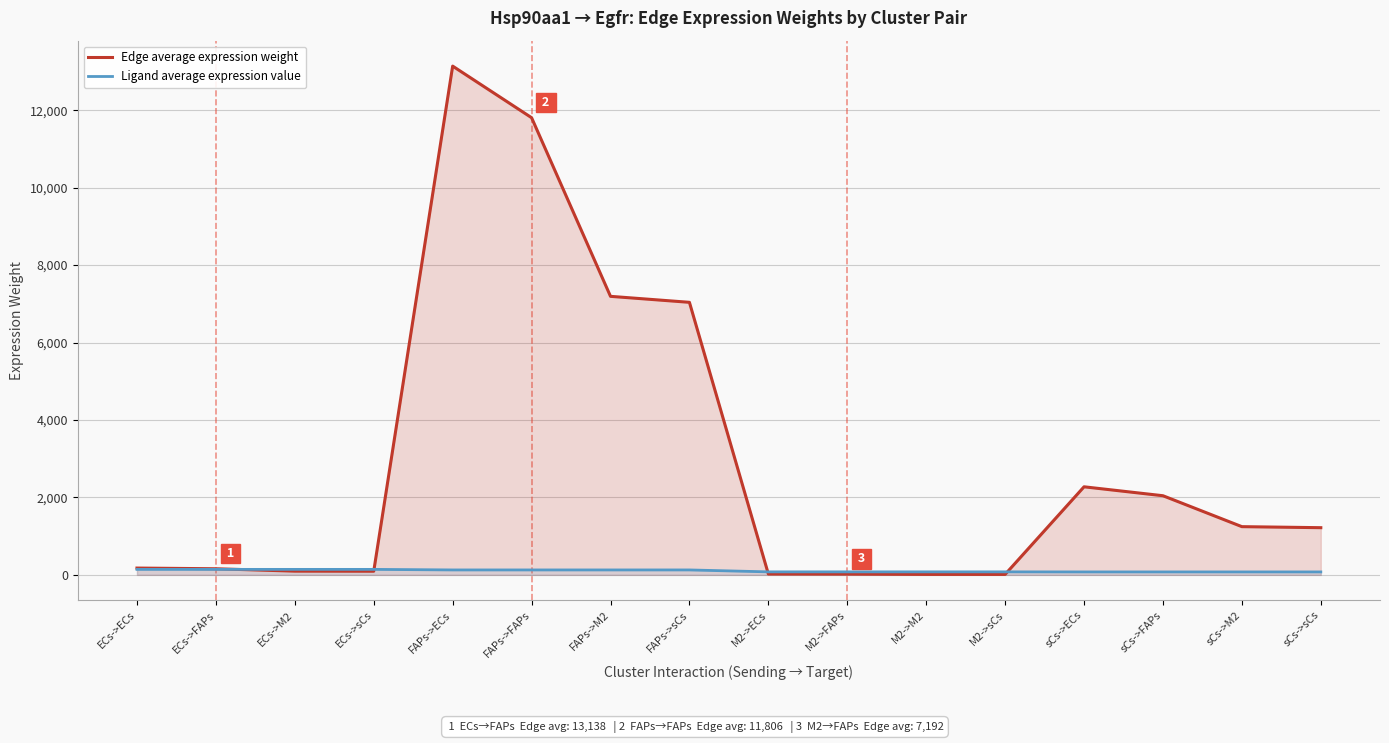

What is the average value of the Ligand average expression value series?

105.5